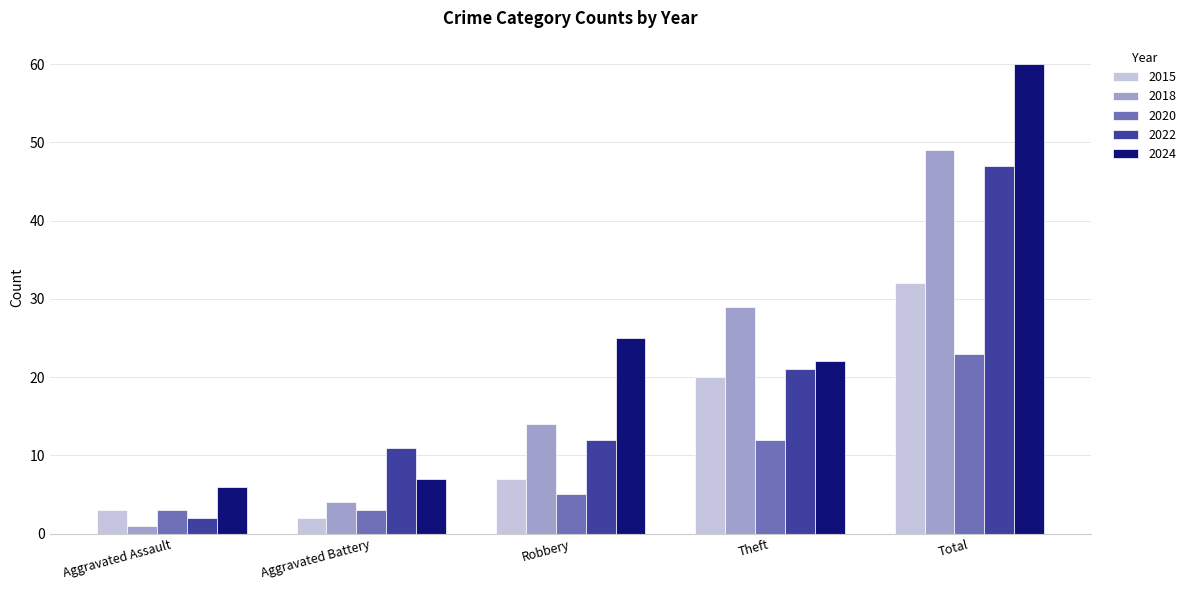

Rank the categories by 2018 value from highest to lowest.

Total, Theft, Robbery, Aggravated Battery, Aggravated Assault